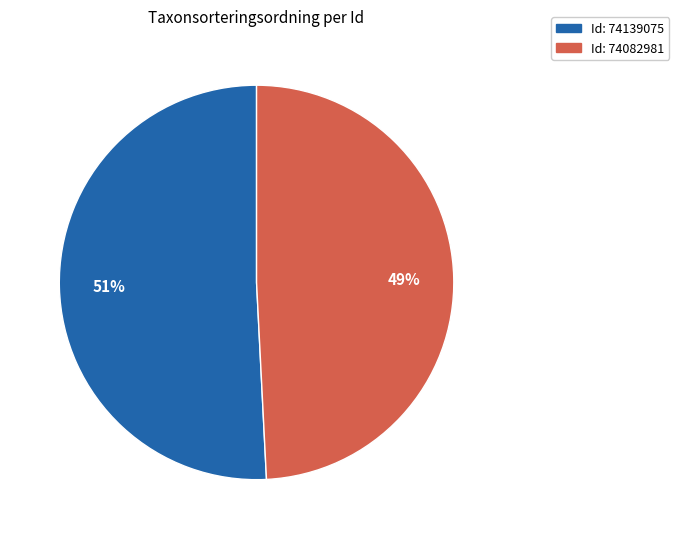

To the nearest percent, what is the average slice percentage?

50%